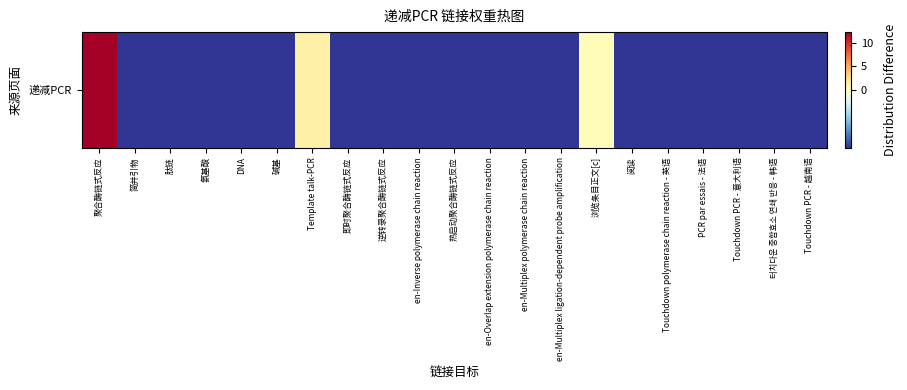

Where does the data first go above 0?

聚合酶链式反应